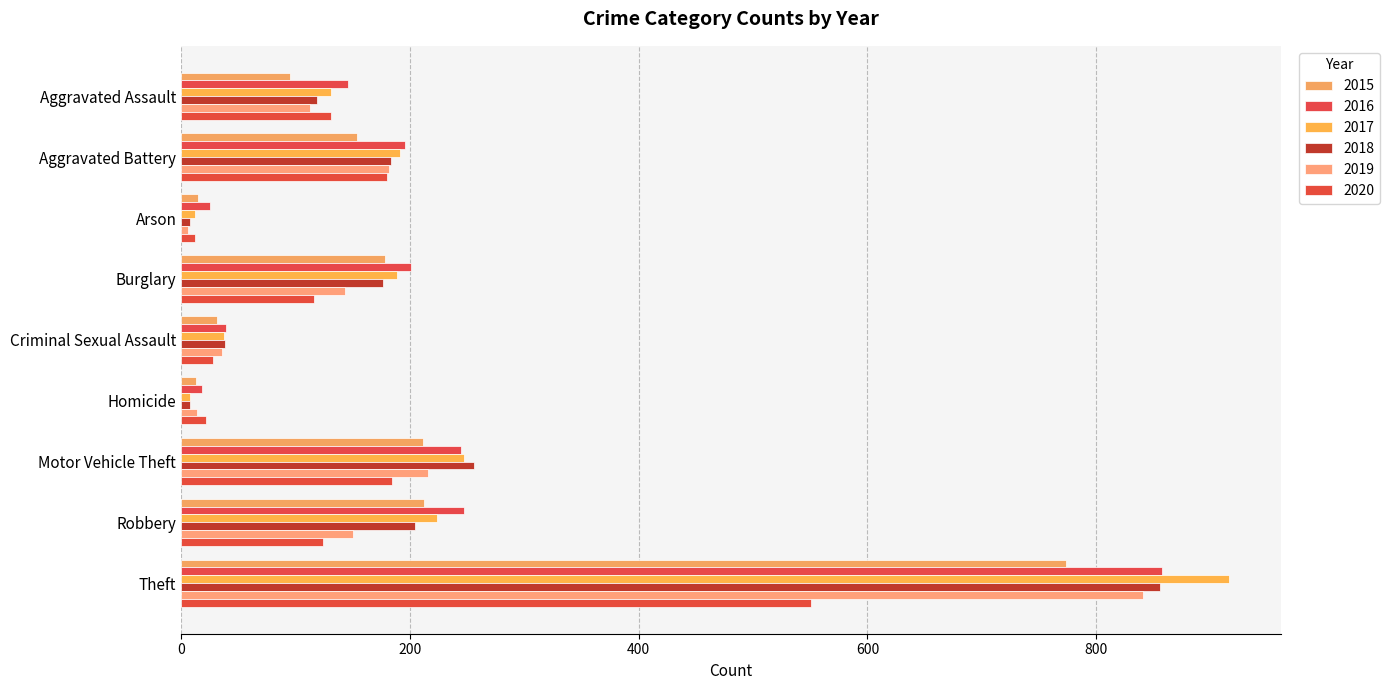

True or false: 2020 has a value of 897 at Theft.

False